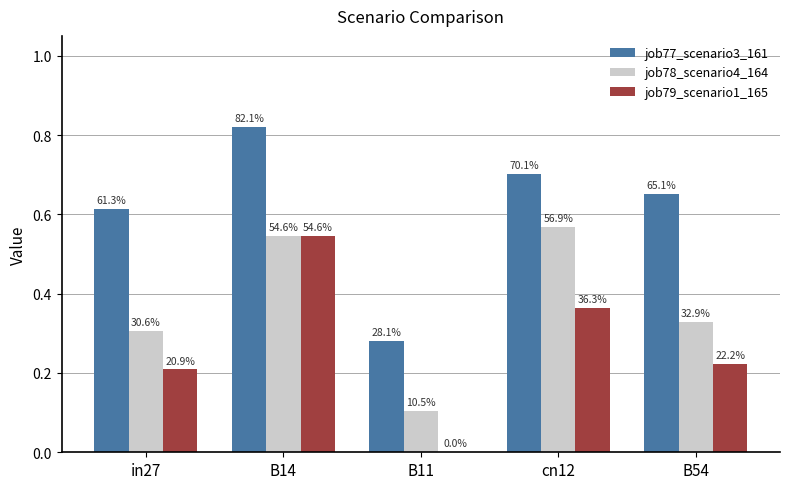

What are all the series names shown in the legend?

job77_scenario3_161, job78_scenario4_164, job79_scenario1_165